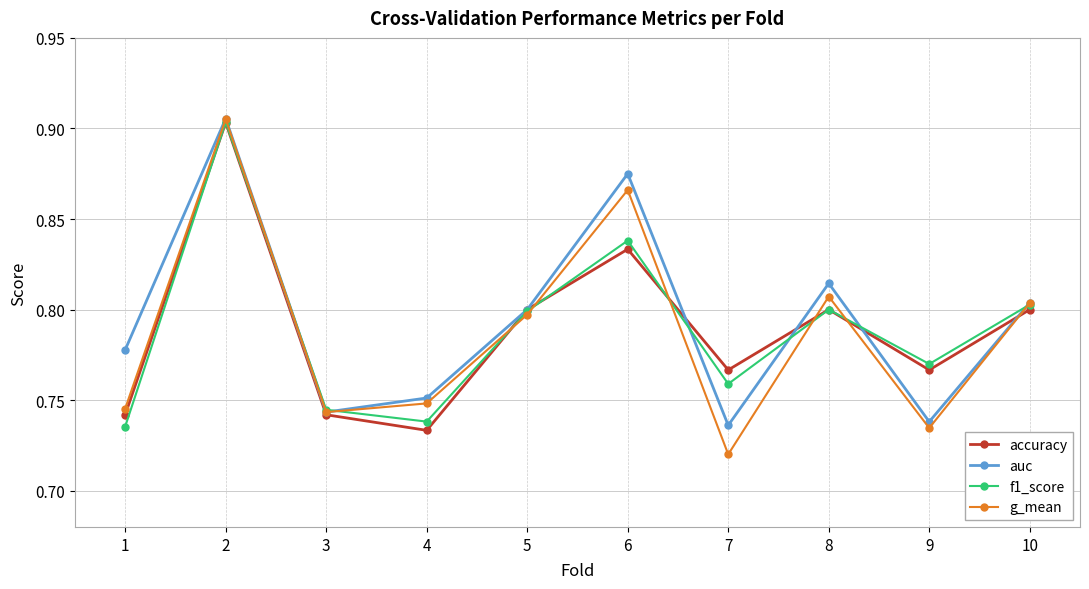

Where is accuracy nearest to the value 0?

4